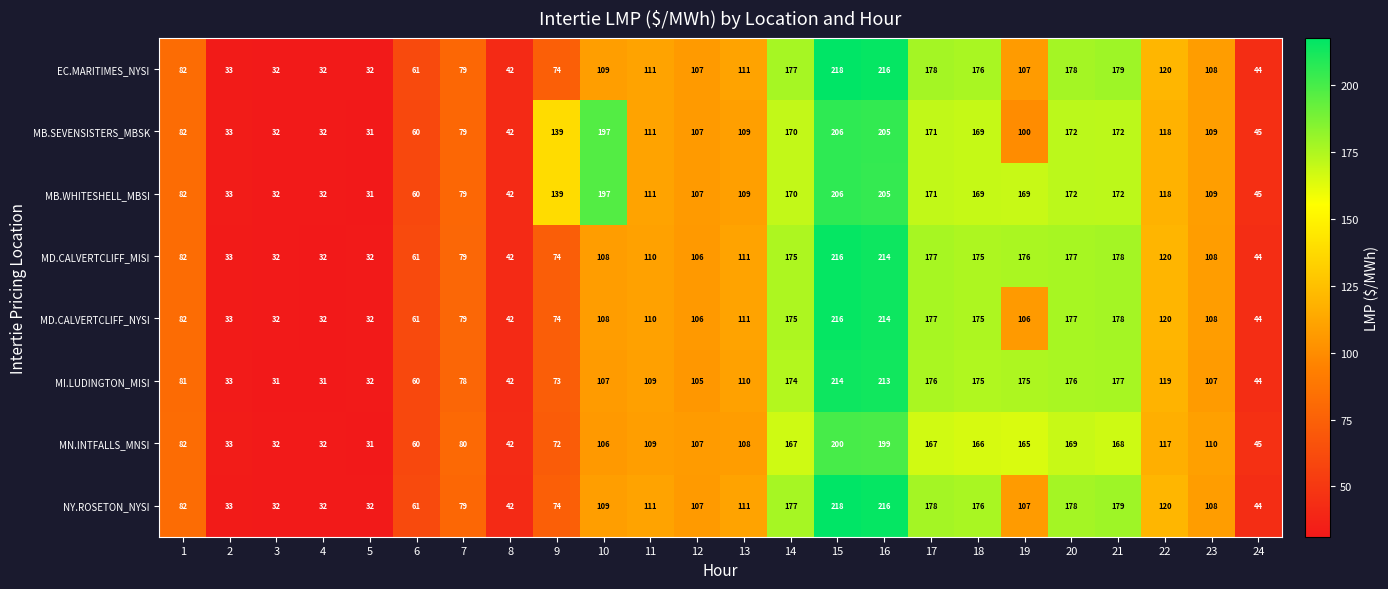

At how many categories does at least one series exceed 208?

2